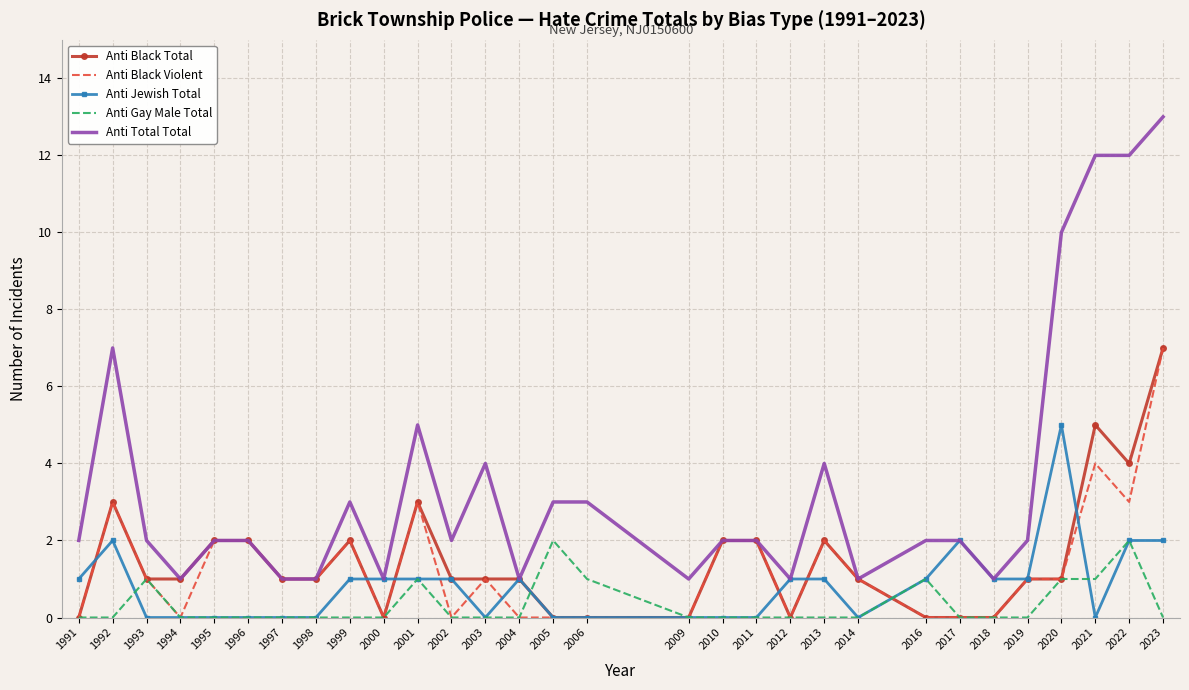

Reading left to right, what are all the values shown in this chart?

Anti Black Total: 0	3	1	1	2	2	1	1	2	0	3	1	1	1	0	0	0	2	2	0	2	1	0	0	0	1	1	5	4	7
Anti Black Violent: 0	3	1	0	2	2	1	1	2	0	3	0	1	0	0	0	0	2	2	0	2	1	0	0	0	1	1	4	3	7
Anti Jewish Total: 1	2	0	0	0	0	0	0	1	1	1	1	0	1	0	0	0	0	0	1	1	0	1	2	1	1	5	0	2	2
Anti Gay Male Total: 0	0	1	0	0	0	0	0	0	0	1	0	0	0	2	1	0	0	0	0	0	0	1	0	0	0	1	1	2	0
Anti Total Total: 2	7	2	1	2	2	1	1	3	1	5	2	4	1	3	3	1	2	2	1	4	1	2	2	1	2	10	12	12	13